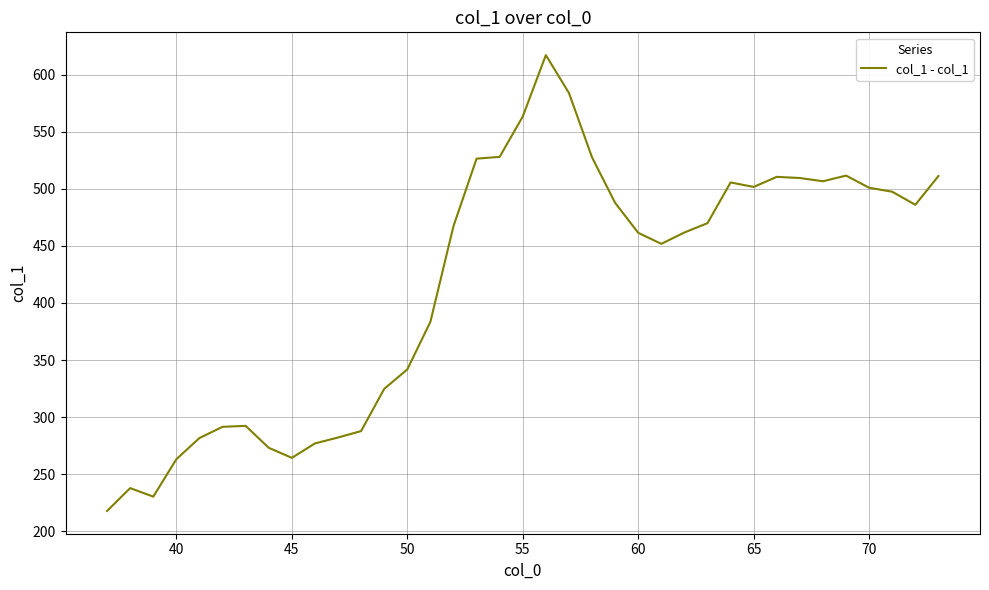

What is the smallest value displayed?

217.6